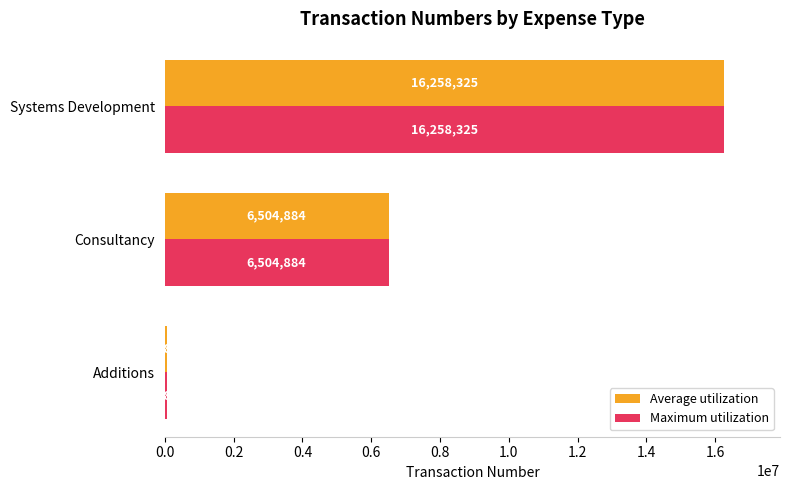

At which category is the sum across all series the highest?

Systems Development